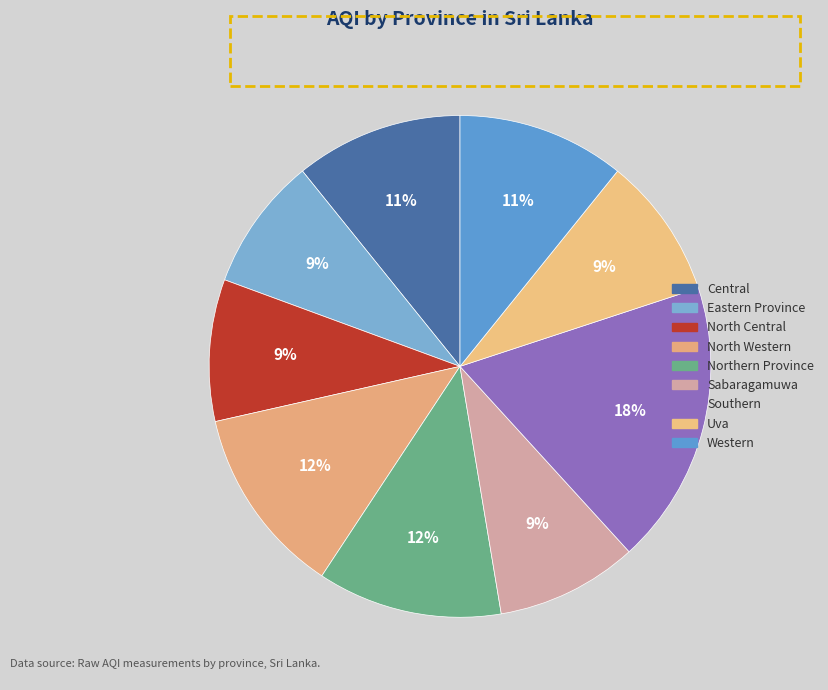

What is the smallest slice in the pie chart?

Eastern Province